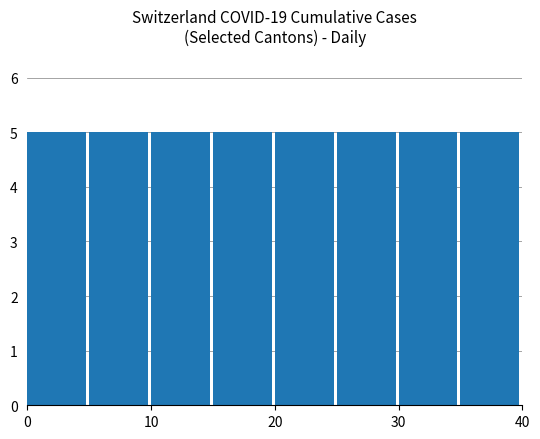

At which category is the sum across all series the highest?

39